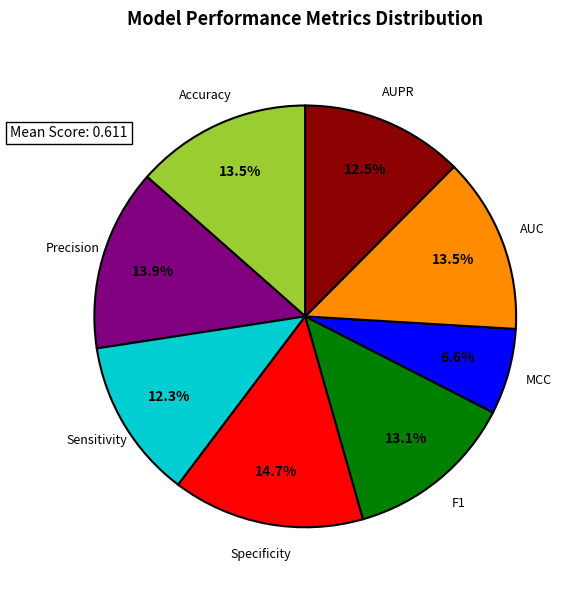

Is there a majority slice in this chart?

No